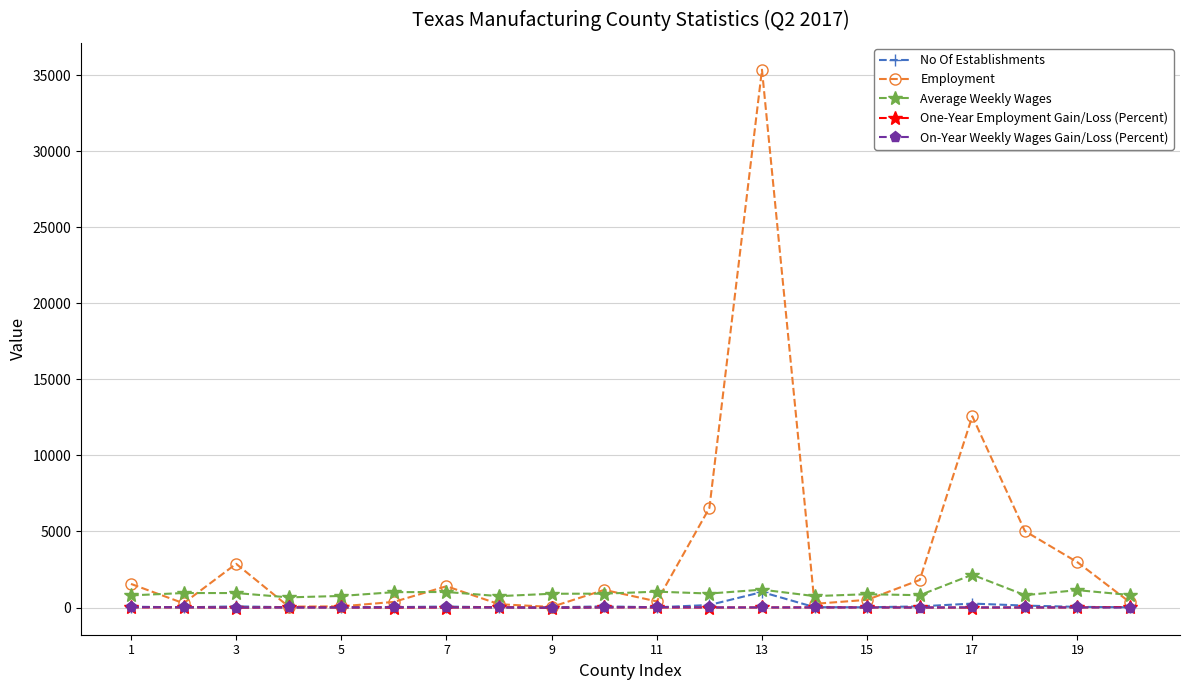

In On-Year Weekly Wages Gain/Loss (Percent), how many points are higher than both neighbors (excluding endpoints)?

6